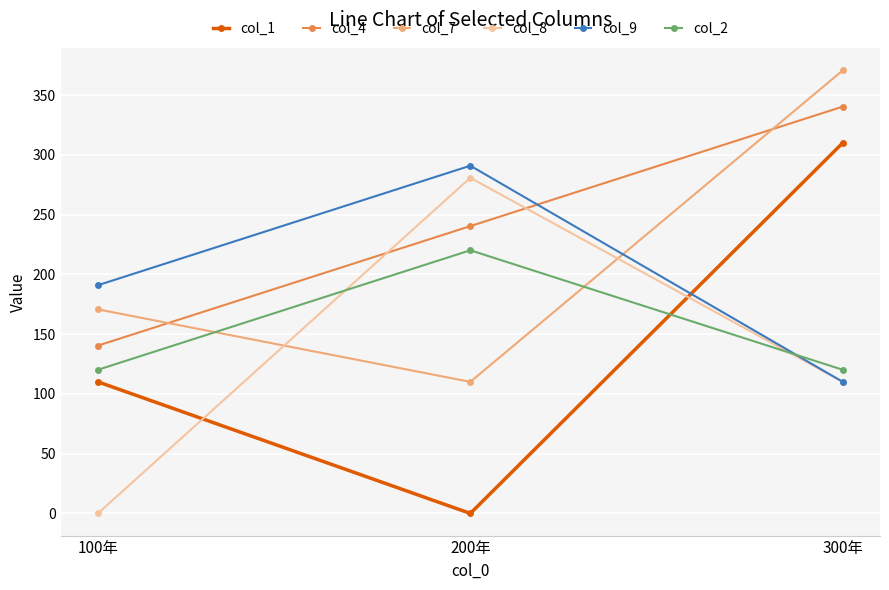

Which series has the largest total across all categories?

col_4